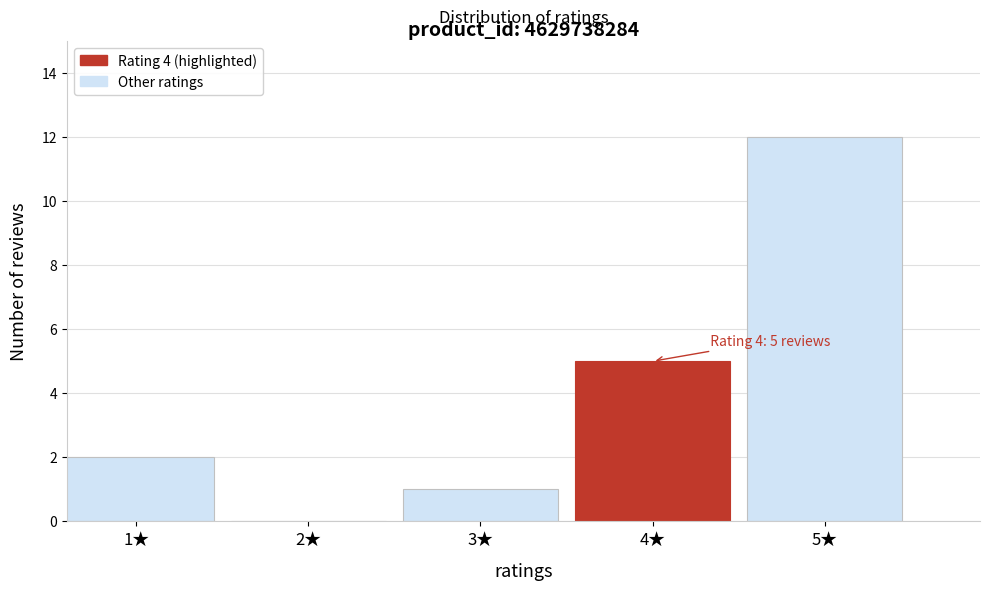

Reading left to right, extract all data points from this chart.

1★=2	2★=0	3★=1	4★=5	5★=12